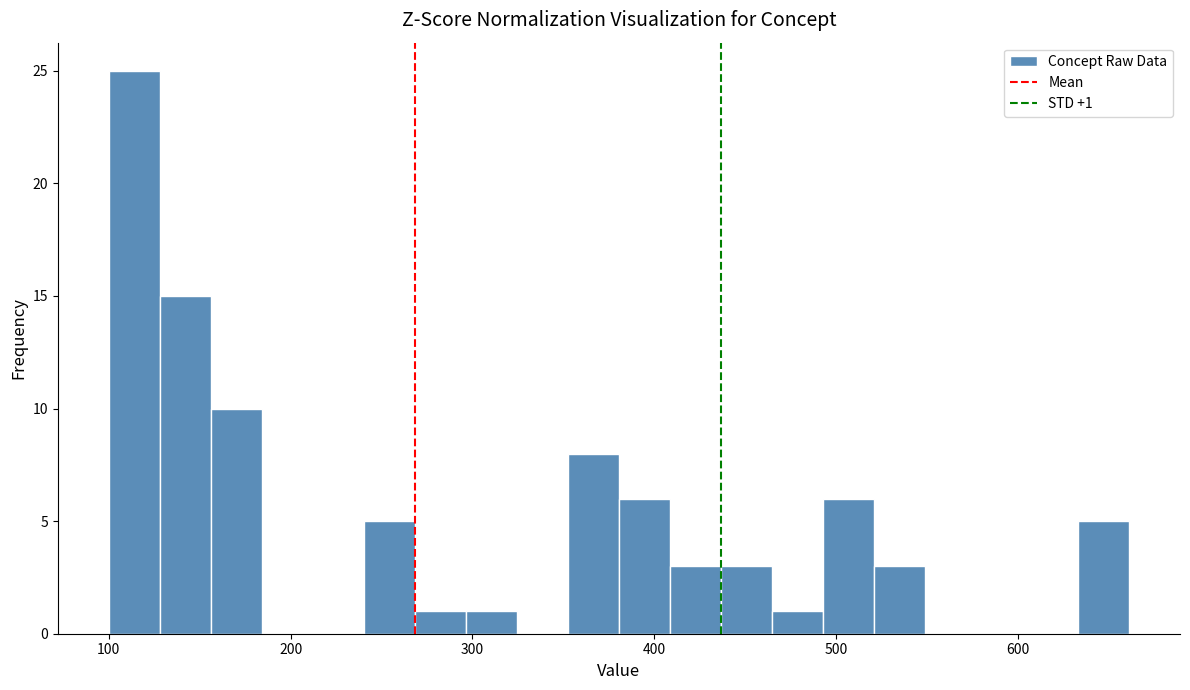

Read against the x-axis, roughly where is the centre of the tallest bar?

110